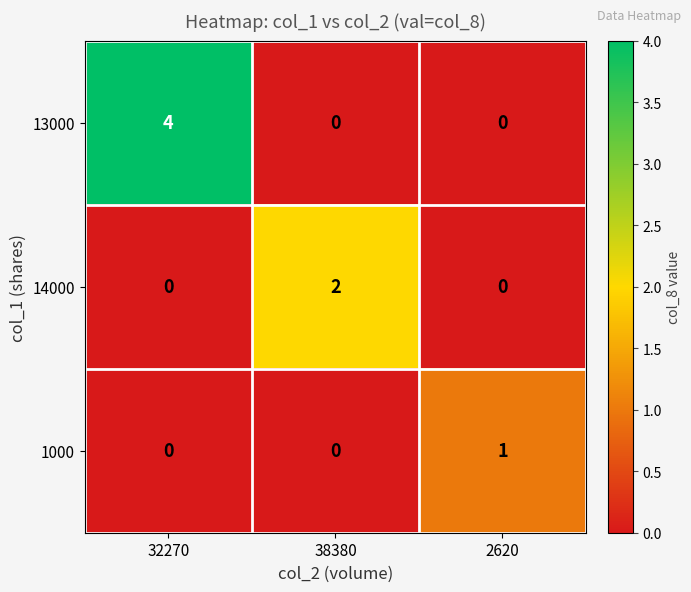

How many 14000 values are between 0 and 2?

3